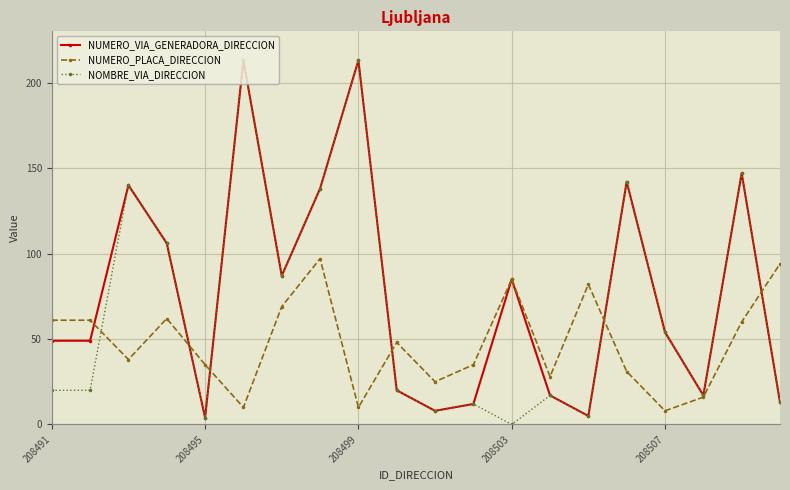

In NUMERO_VIA_GENERADORA_DIRECCION, how many points are higher than both neighbors (excluding endpoints)?

6